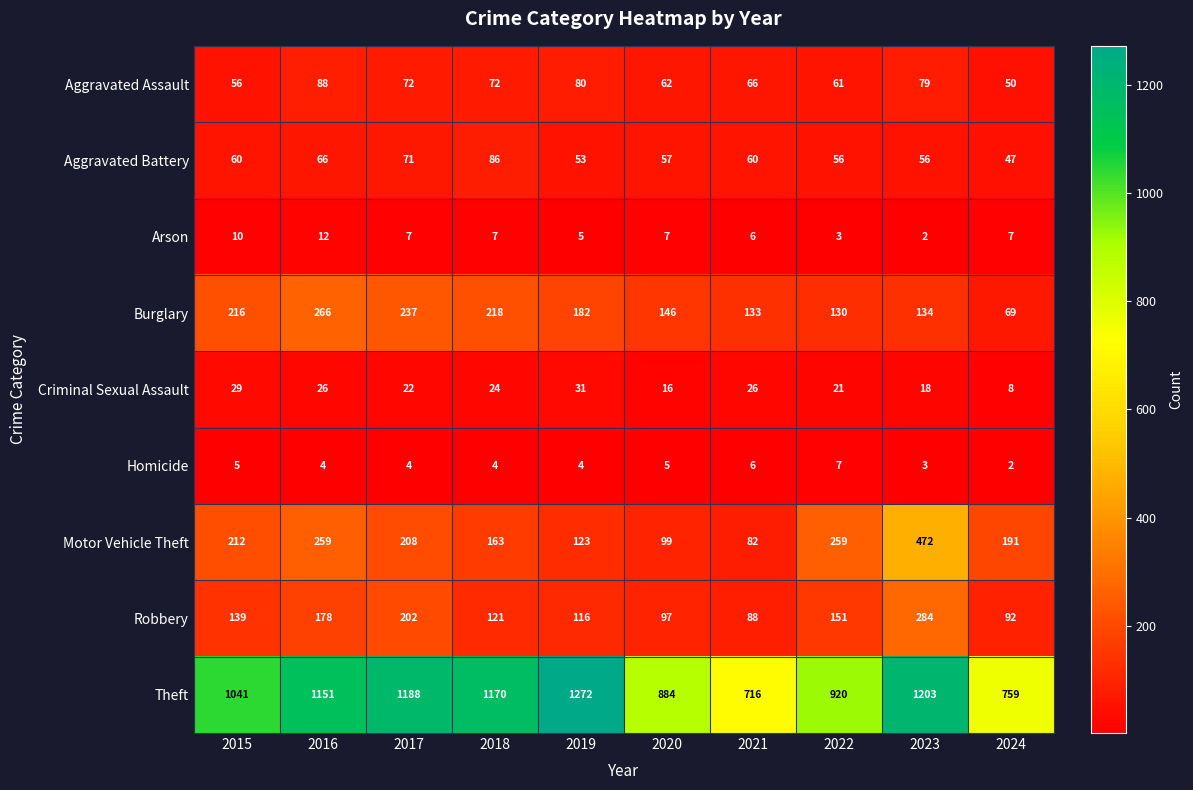

At how many categories does at least one series exceed 599?

10